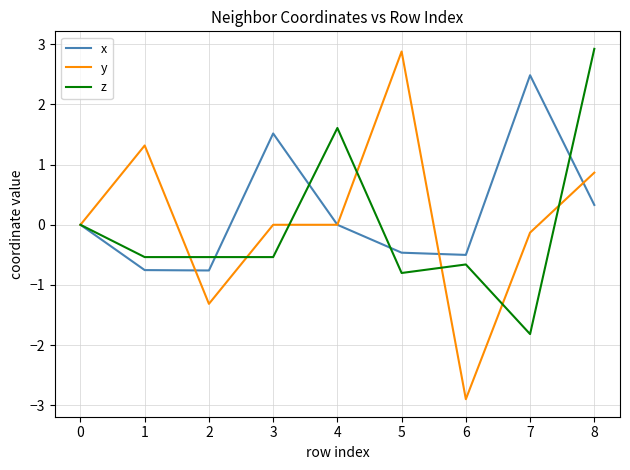

At which category is the sum across all series the highest?

8